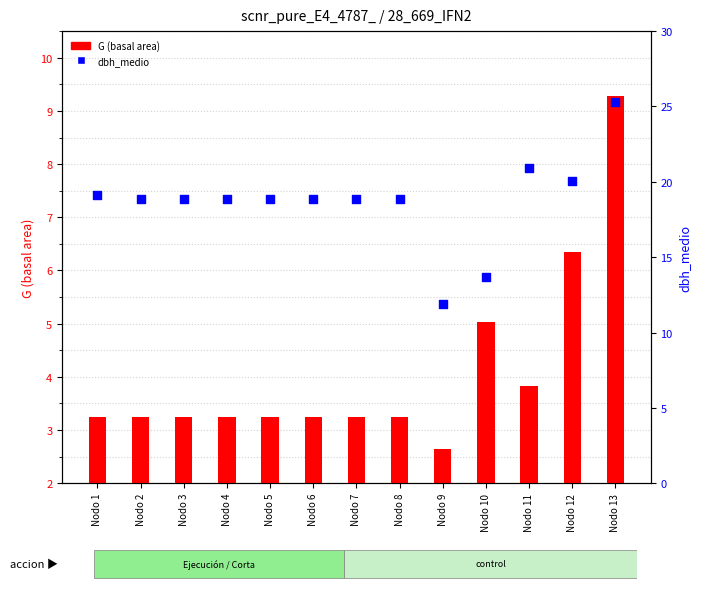

Which series reaches the minimum Y coordinate?

G (basal area)